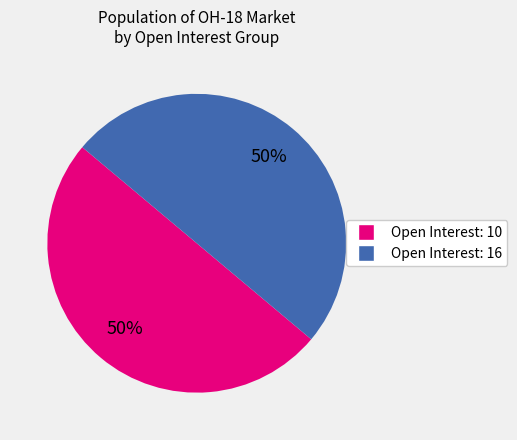

Approximately how many times larger is the value at Open Interest: 10 compared to Open Interest: 16?

1.0